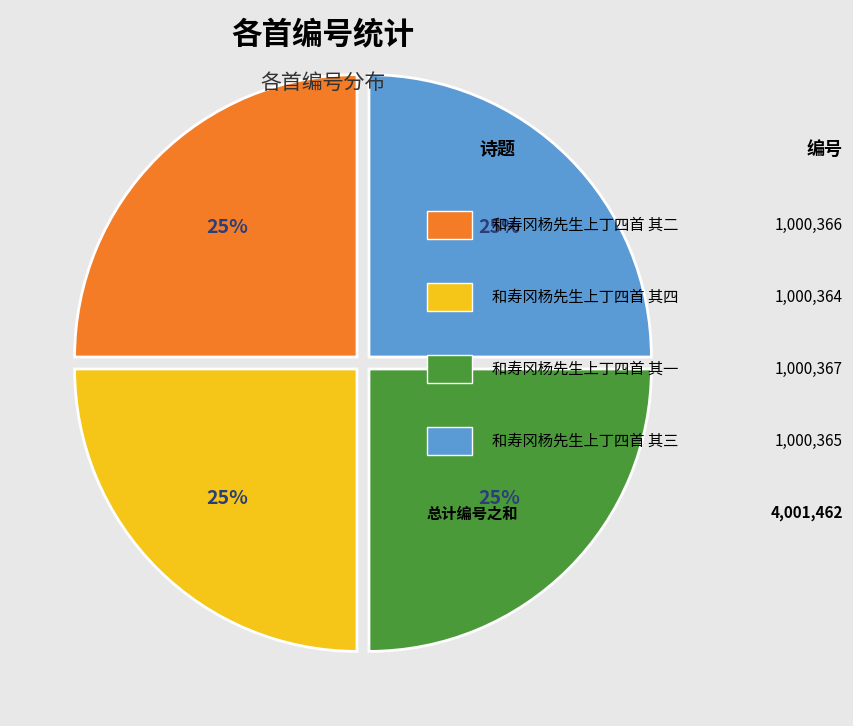

To the nearest percent, what is the average slice percentage?

25%